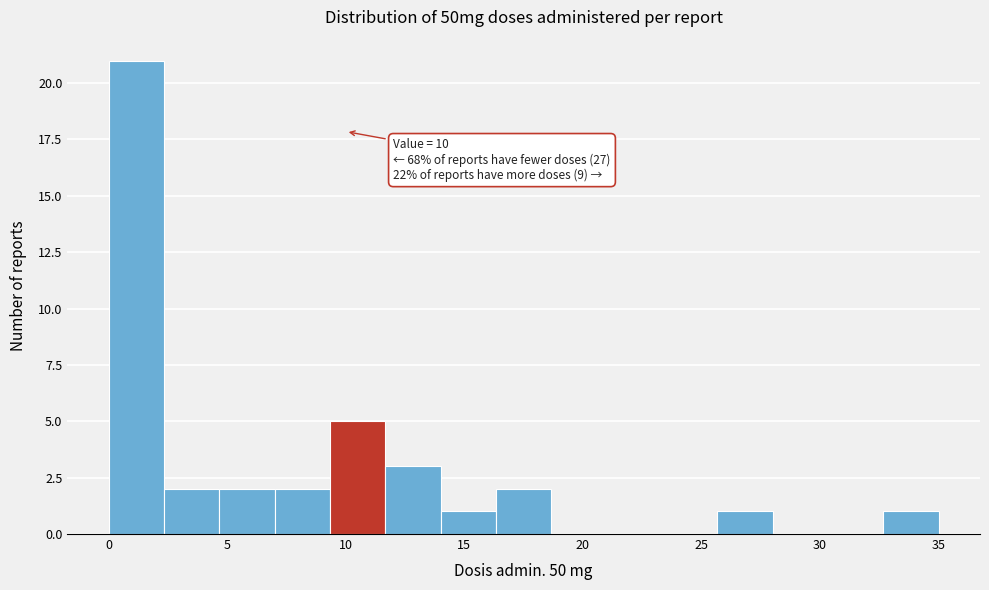

Which range on the x-axis has the tallest bar?

0.0 to 2.5